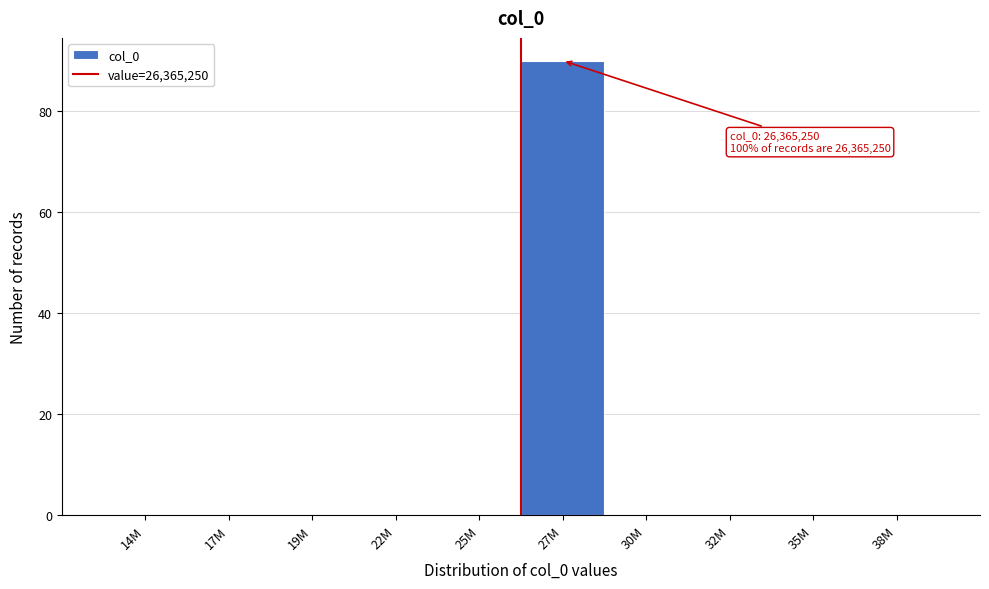

Reading right to left, what are all the values shown in this chart?

38M=0	35M=0	32M=0	30M=0	27M=90	25M=0	22M=0	19M=0	17M=0	14M=0